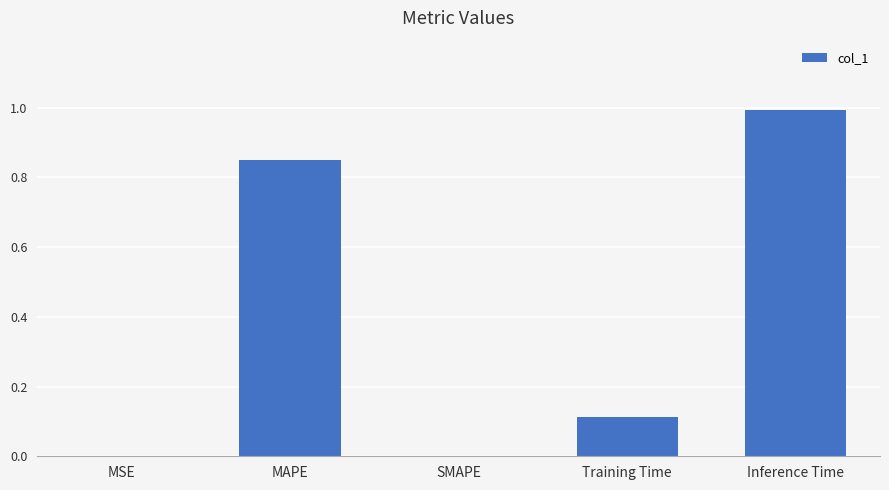

True or false: the data shows 0.0 at SMAPE.

True